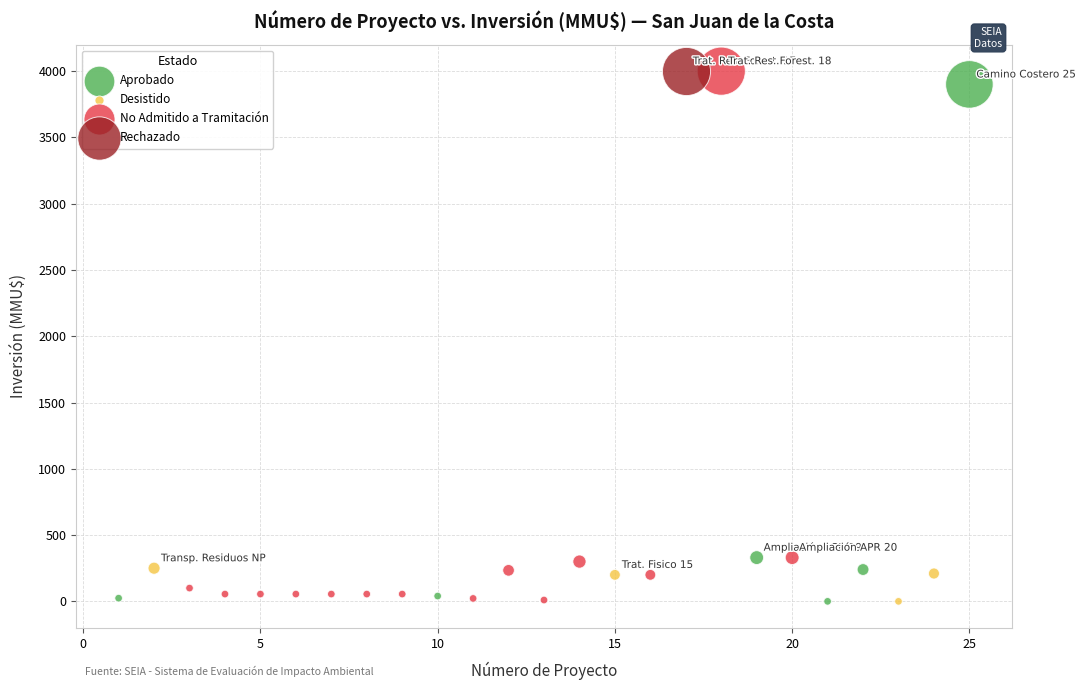

What are all the series names shown in the legend?

Aprobado, Desistido, No Admitido a Tramitación, Rechazado